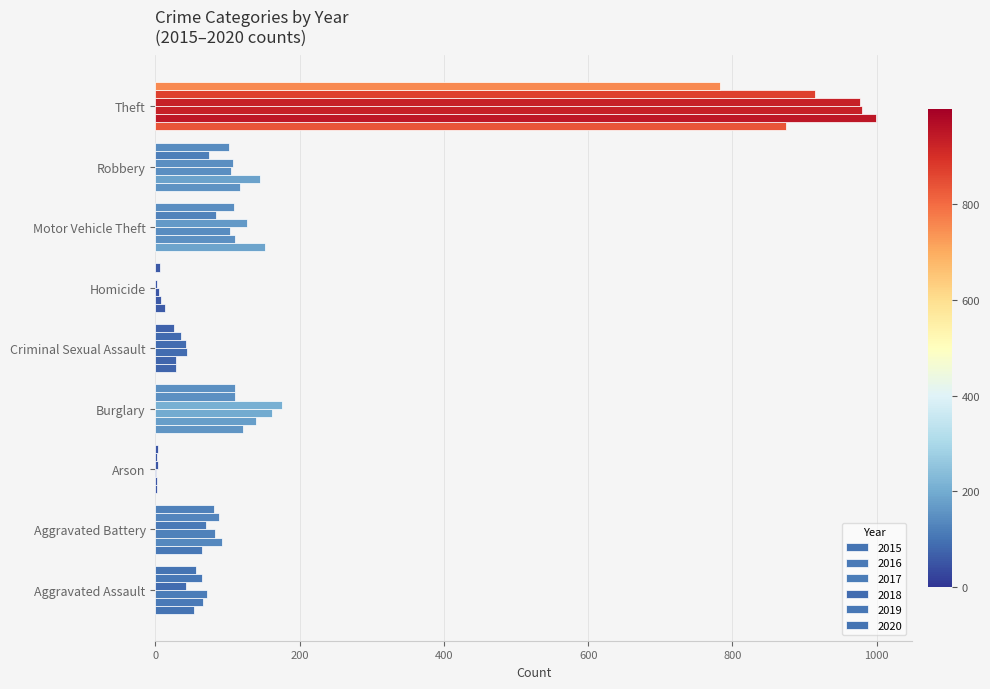

Reading left to right, list all the values displayed in this chart.

2015: Aggravated Assault=54	Aggravated Battery=64	Arson=2	Burglary=121	Criminal Sexual Assault=28	Homicide=13	Motor Vehicle Theft=152	Robbery=117	Theft=874
2016: Aggravated Assault=66	Aggravated Battery=93	Arson=2	Burglary=139	Criminal Sexual Assault=28	Homicide=8	Motor Vehicle Theft=110	Robbery=145	Theft=999
2017: Aggravated Assault=72	Aggravated Battery=83	Arson=1	Burglary=162	Criminal Sexual Assault=44	Homicide=5	Motor Vehicle Theft=104	Robbery=105	Theft=979
2018: Aggravated Assault=43	Aggravated Battery=70	Arson=3	Burglary=176	Criminal Sexual Assault=43	Homicide=2	Motor Vehicle Theft=127	Robbery=107	Theft=977
2019: Aggravated Assault=65	Aggravated Battery=88	Arson=2	Burglary=110	Criminal Sexual Assault=36	Homicide=0	Motor Vehicle Theft=84	Robbery=75	Theft=914
2020: Aggravated Assault=56	Aggravated Battery=82	Arson=4	Burglary=110	Criminal Sexual Assault=26	Homicide=6	Motor Vehicle Theft=109	Robbery=102	Theft=783